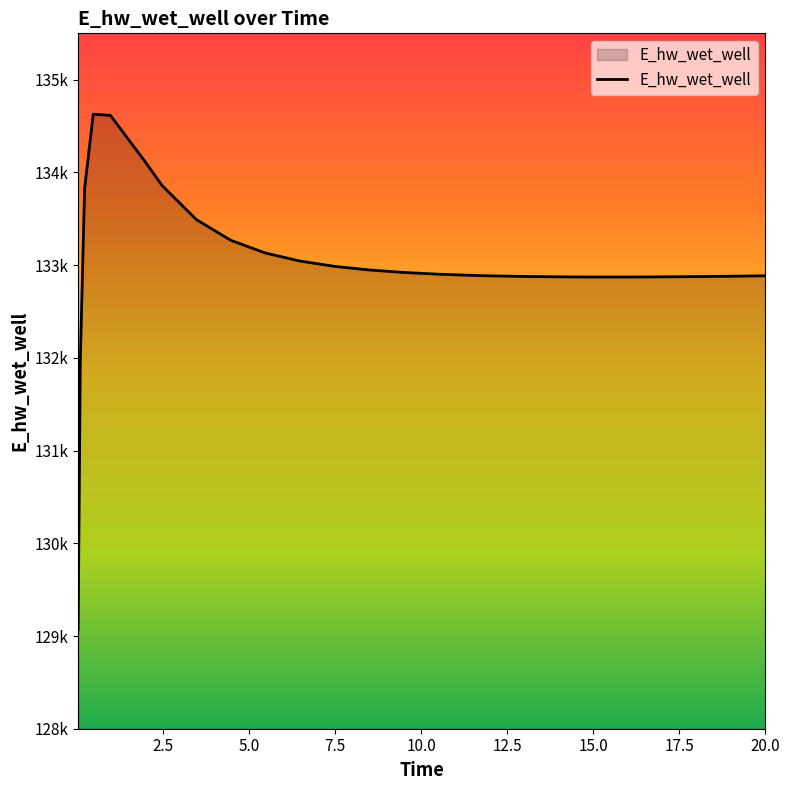

What is the difference between the maximum and second lowest values?

2657.8